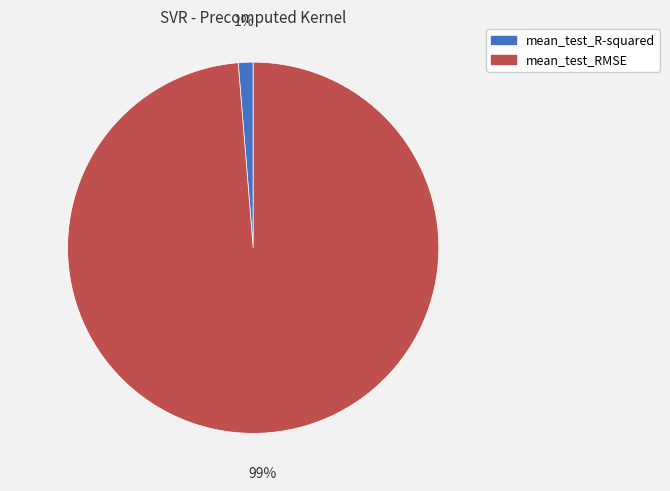

Which has a higher value, mean_test_R-squared or mean_test_RMSE?

mean_test_RMSE